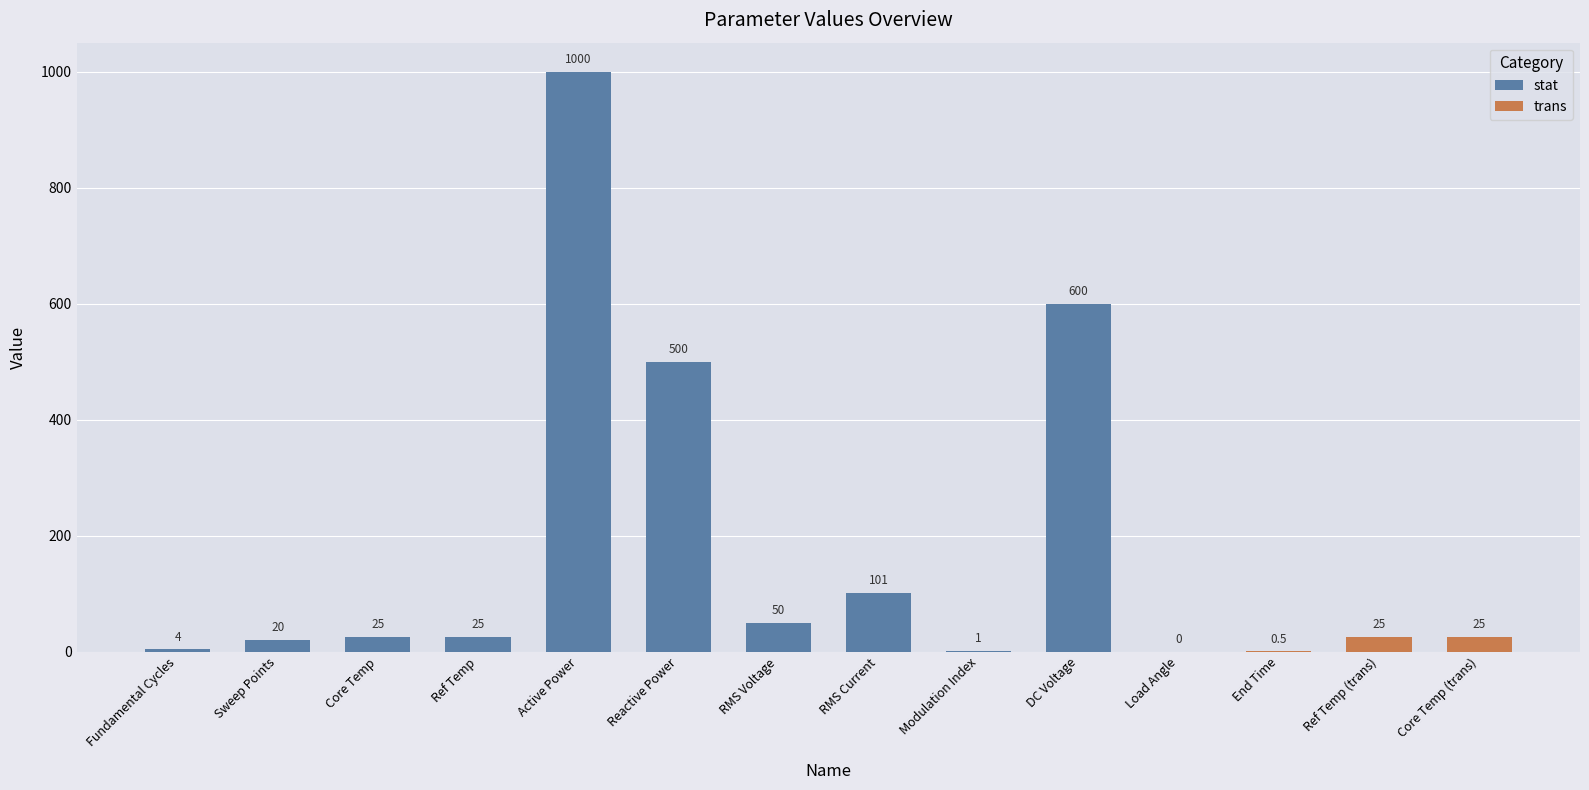

What is the label of the 1st bar from the right?

Core Temp (trans)